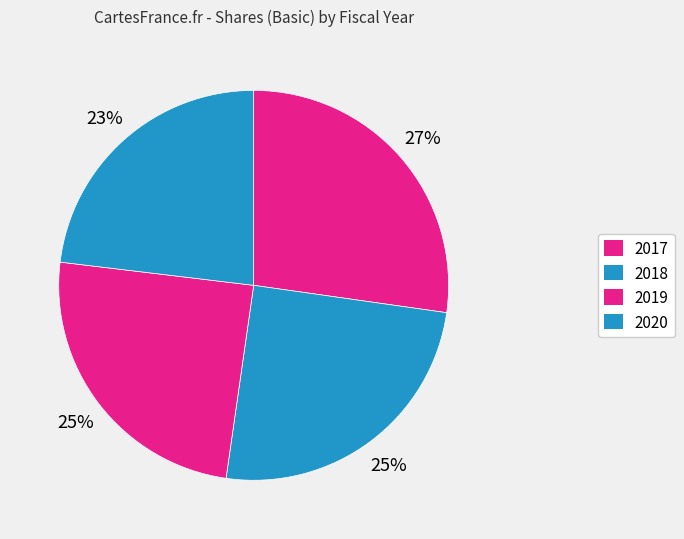

How many slices are in this pie chart?

4